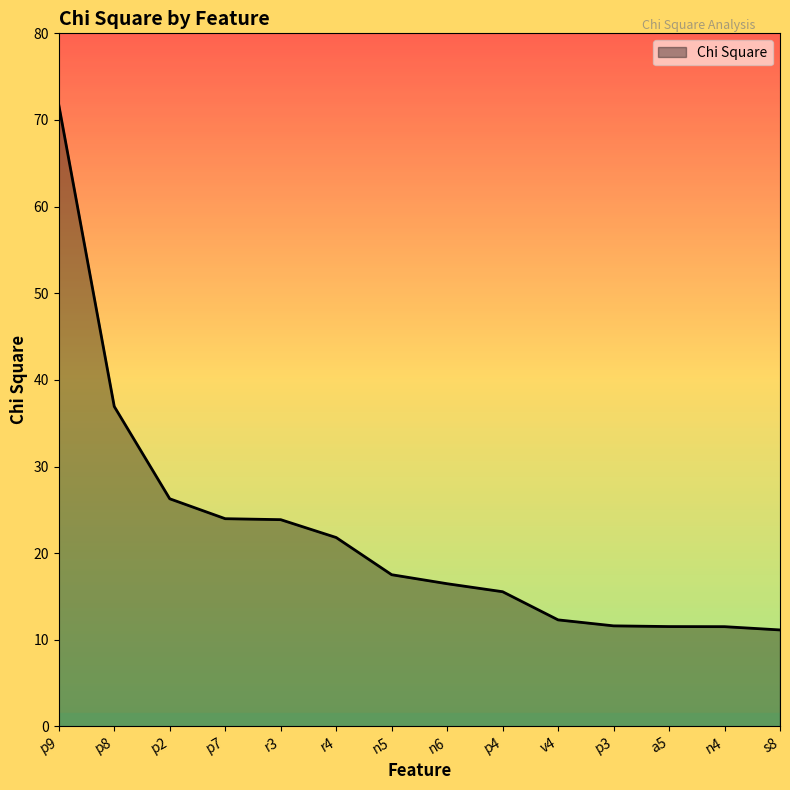

What is the approximate value at n6?

16.5